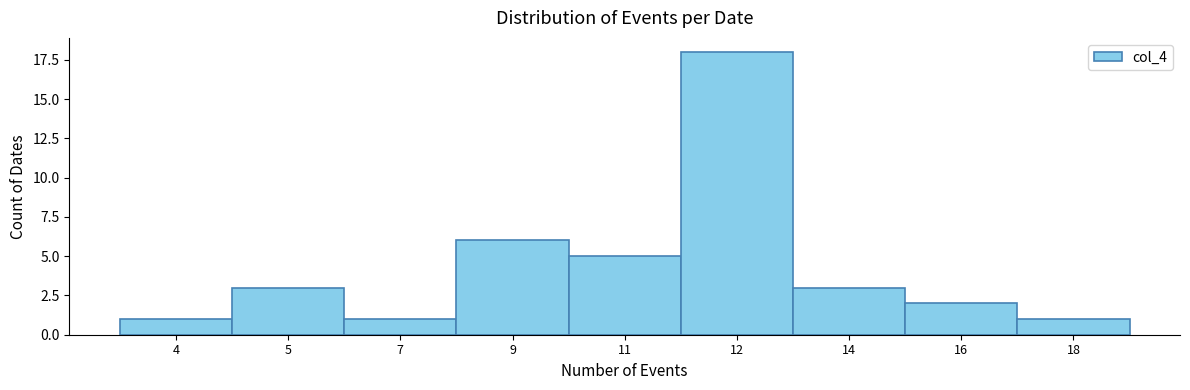

Reading right to left, transcribe all the data shown in this chart.

18=1	16=2	14=3	12=18	11=5	9=6	7=1	5=3	4=1